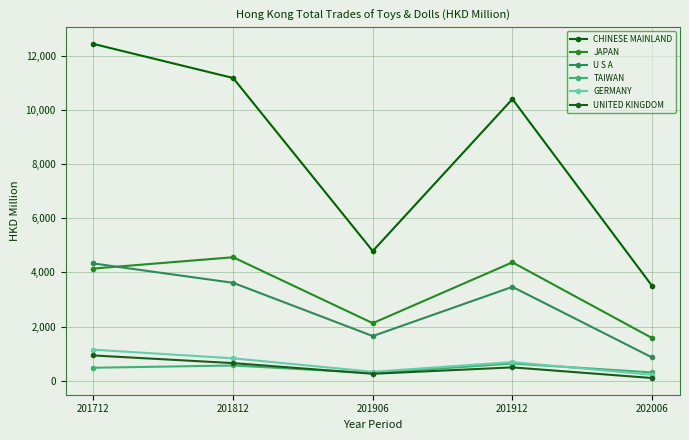

Is the value of JAPAN at 201712 greater than the value of GERMANY at 202006?

Yes